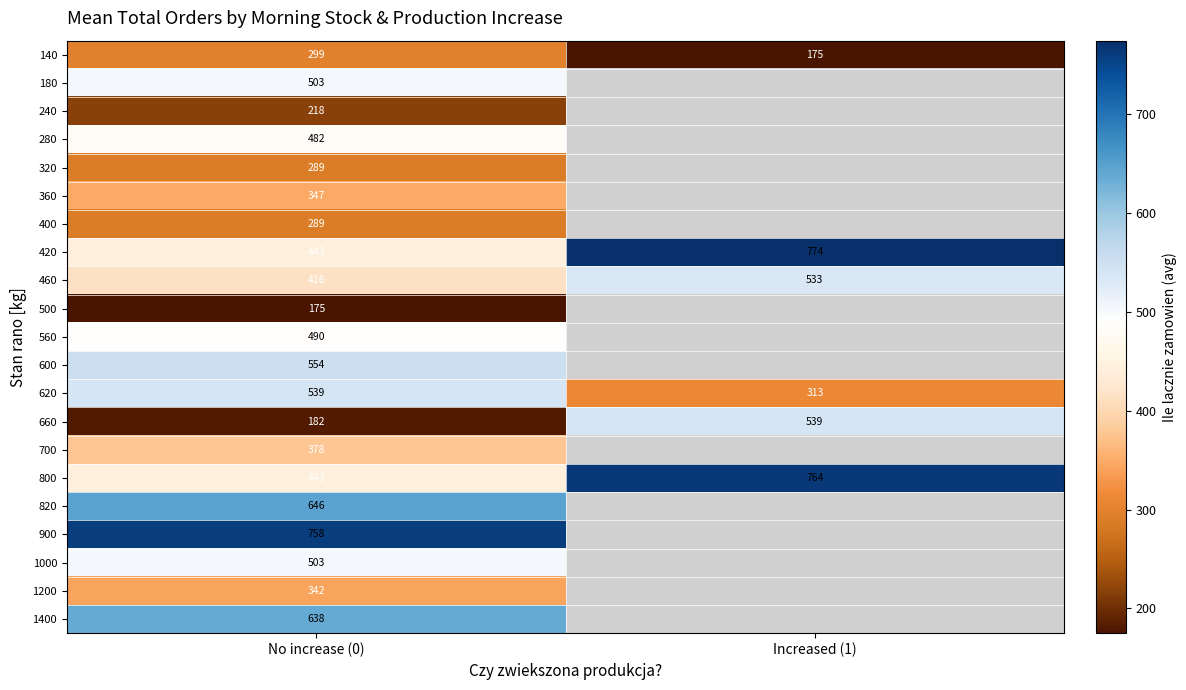

Is it true that 1000 equals 813 at No increase (0)?

False